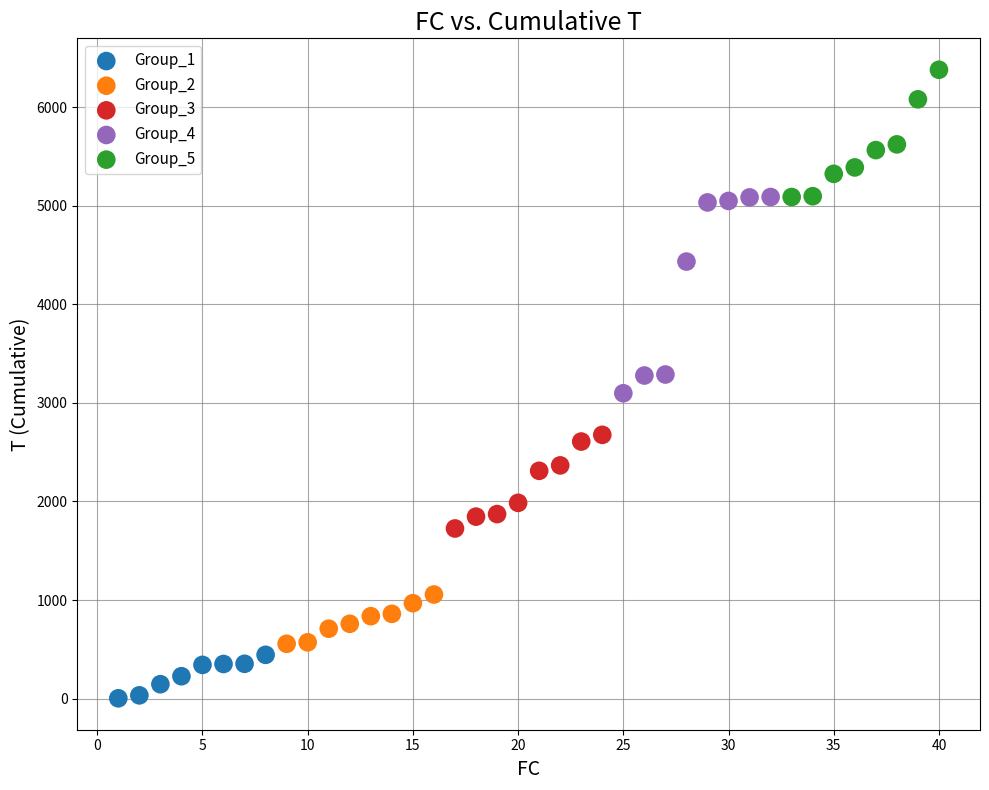

Which series reaches the maximum Y coordinate?

Group_5